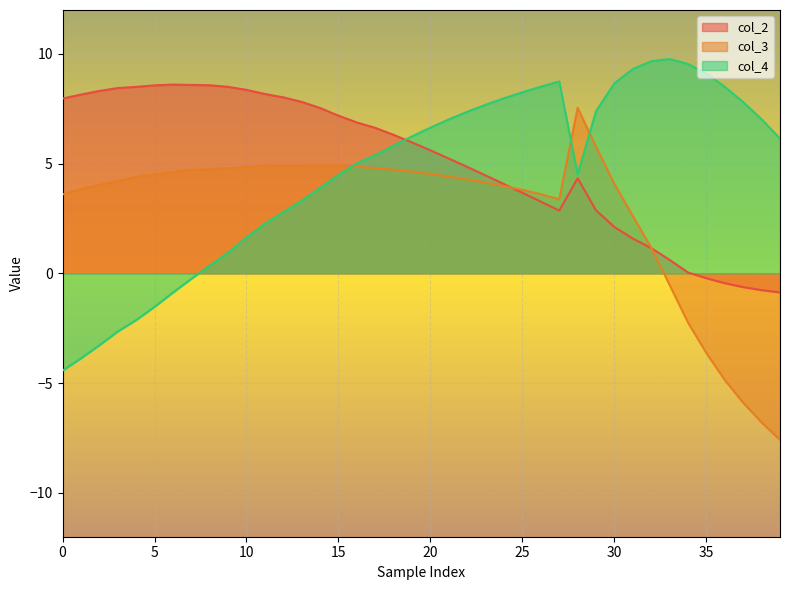

True or false: col_3 and col_2 cross at least once.

True